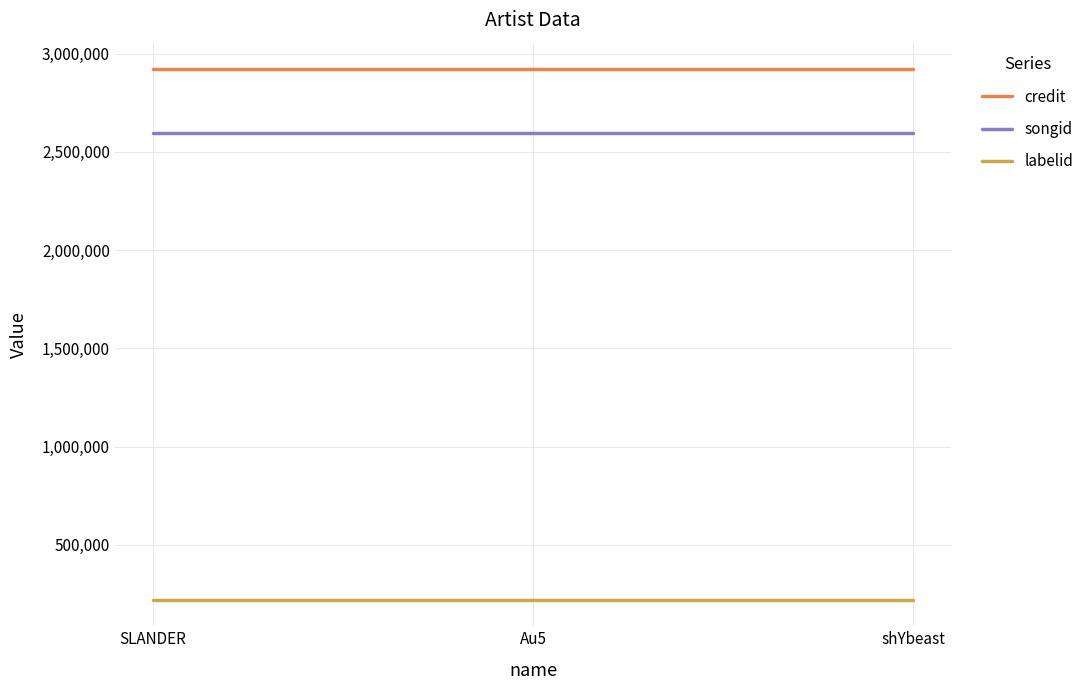

What is the sum of all songid values?

7785489